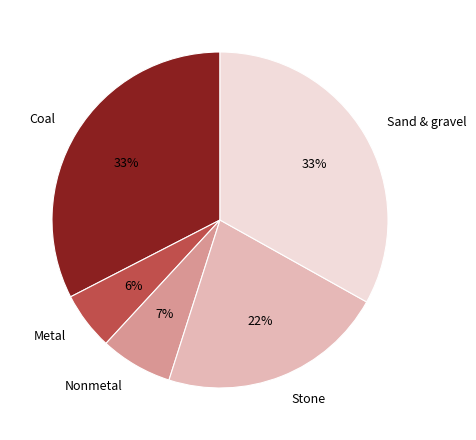

To the nearest percent, what is the average slice percentage?

20%